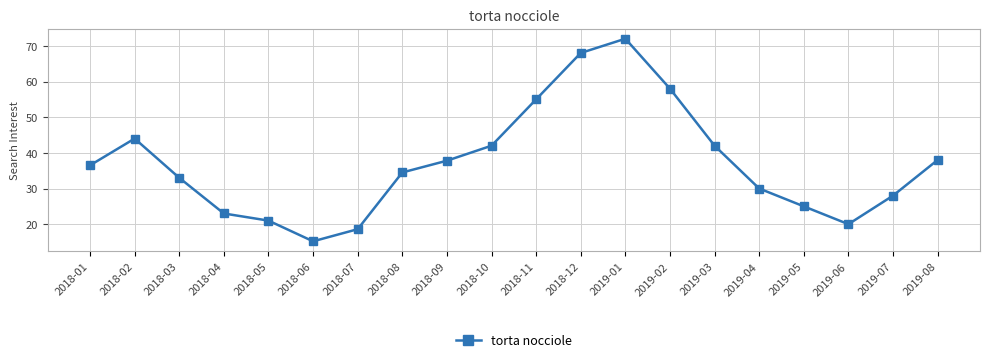

Does the chart display data point markers on the line(s)?

Yes